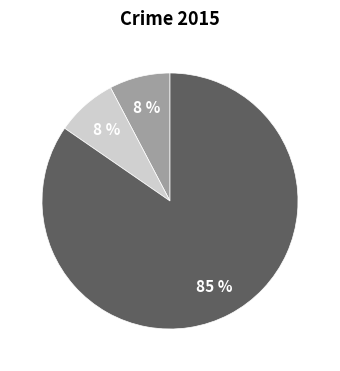

Does any single category account for the majority?

Yes